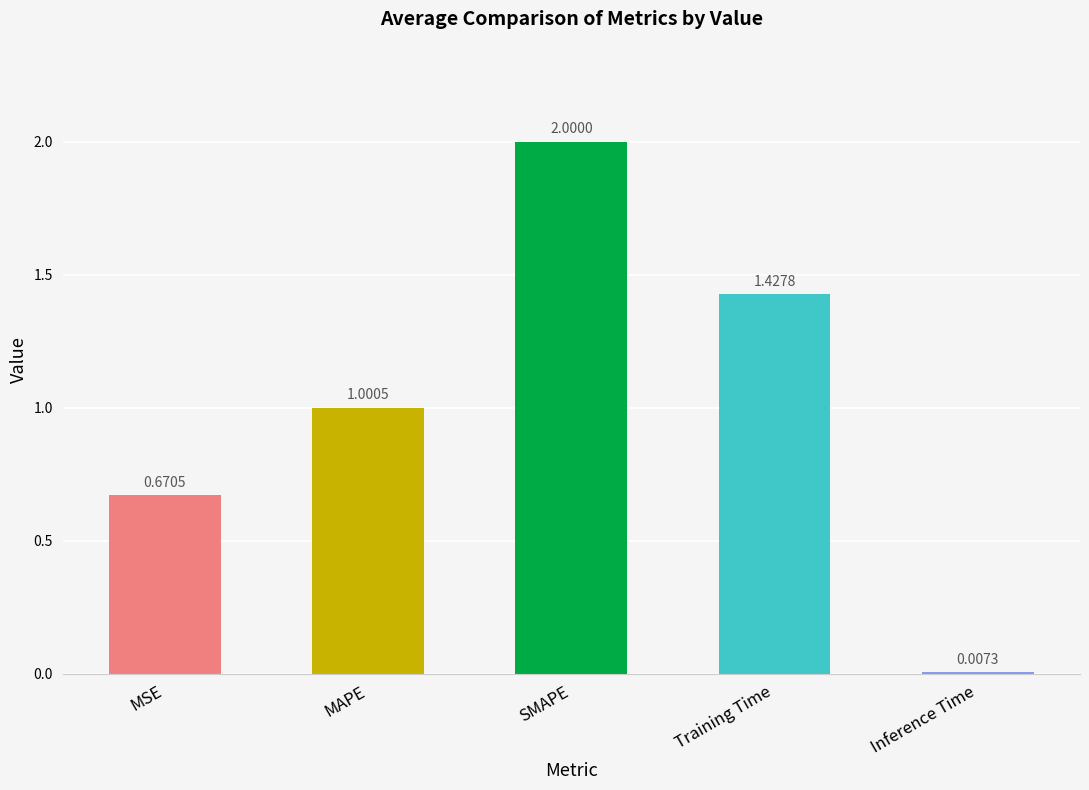

At which category does the chart reach its peak across all series?

SMAPE